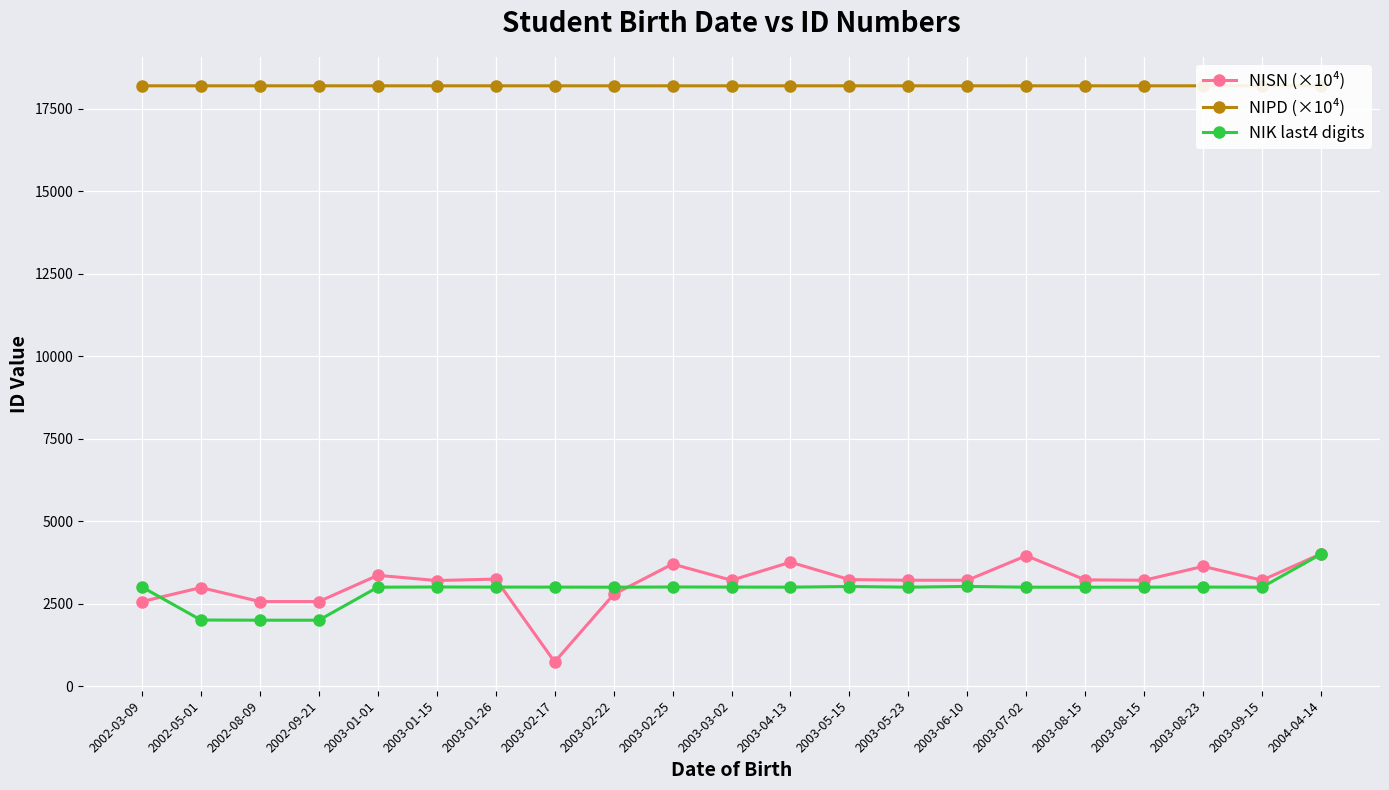

Where do NISN (×10⁴) and NIK last4 digits first cross each other?

2002-03-09 and 2002-05-01